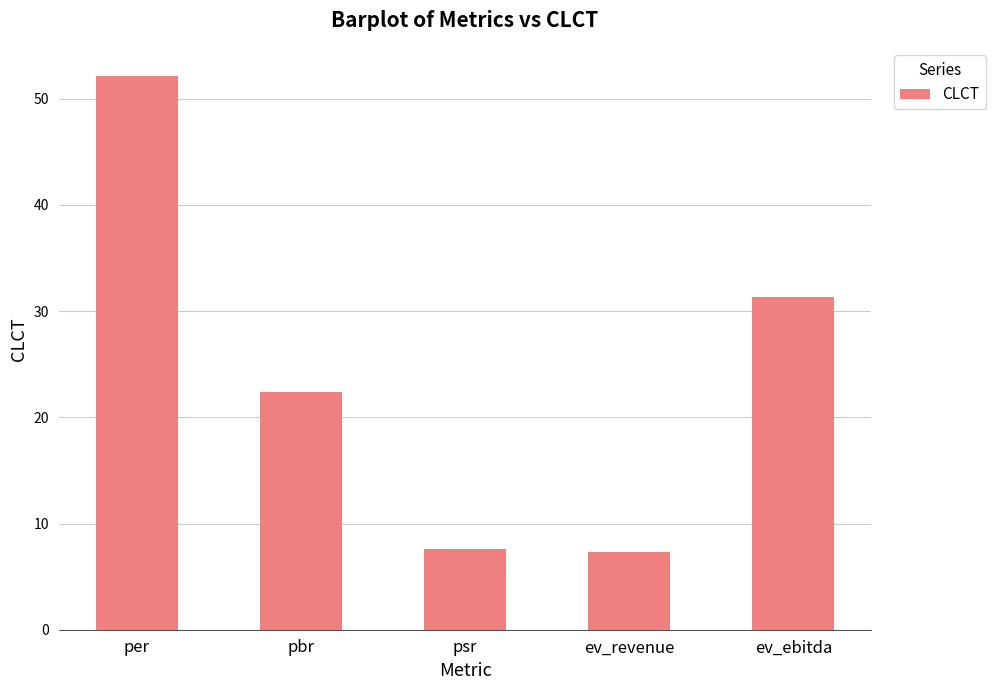

Reading left to right, list all the values displayed in this chart.

52.2	22.4	7.6	7.3	31.3